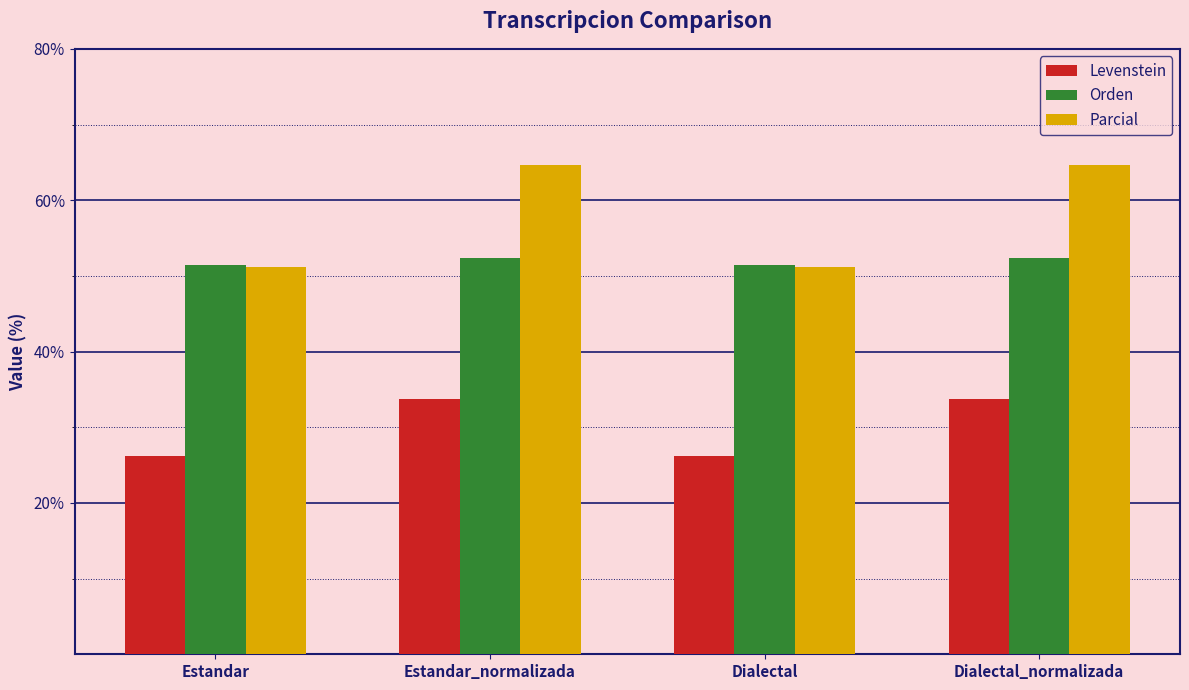

How many values in the Levenstein series exceed 33?

2